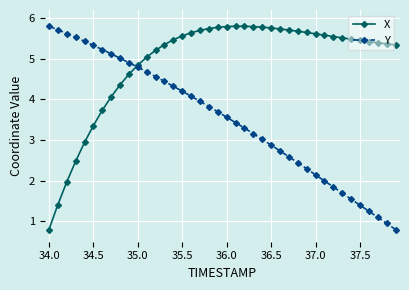

What is the smallest value displayed?

0.8